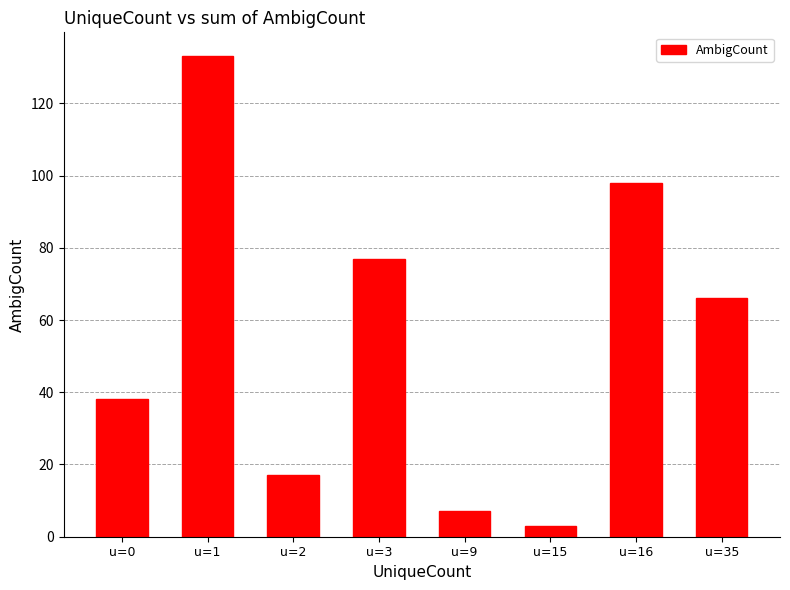

What is the difference between the maximum and minimum values?

130